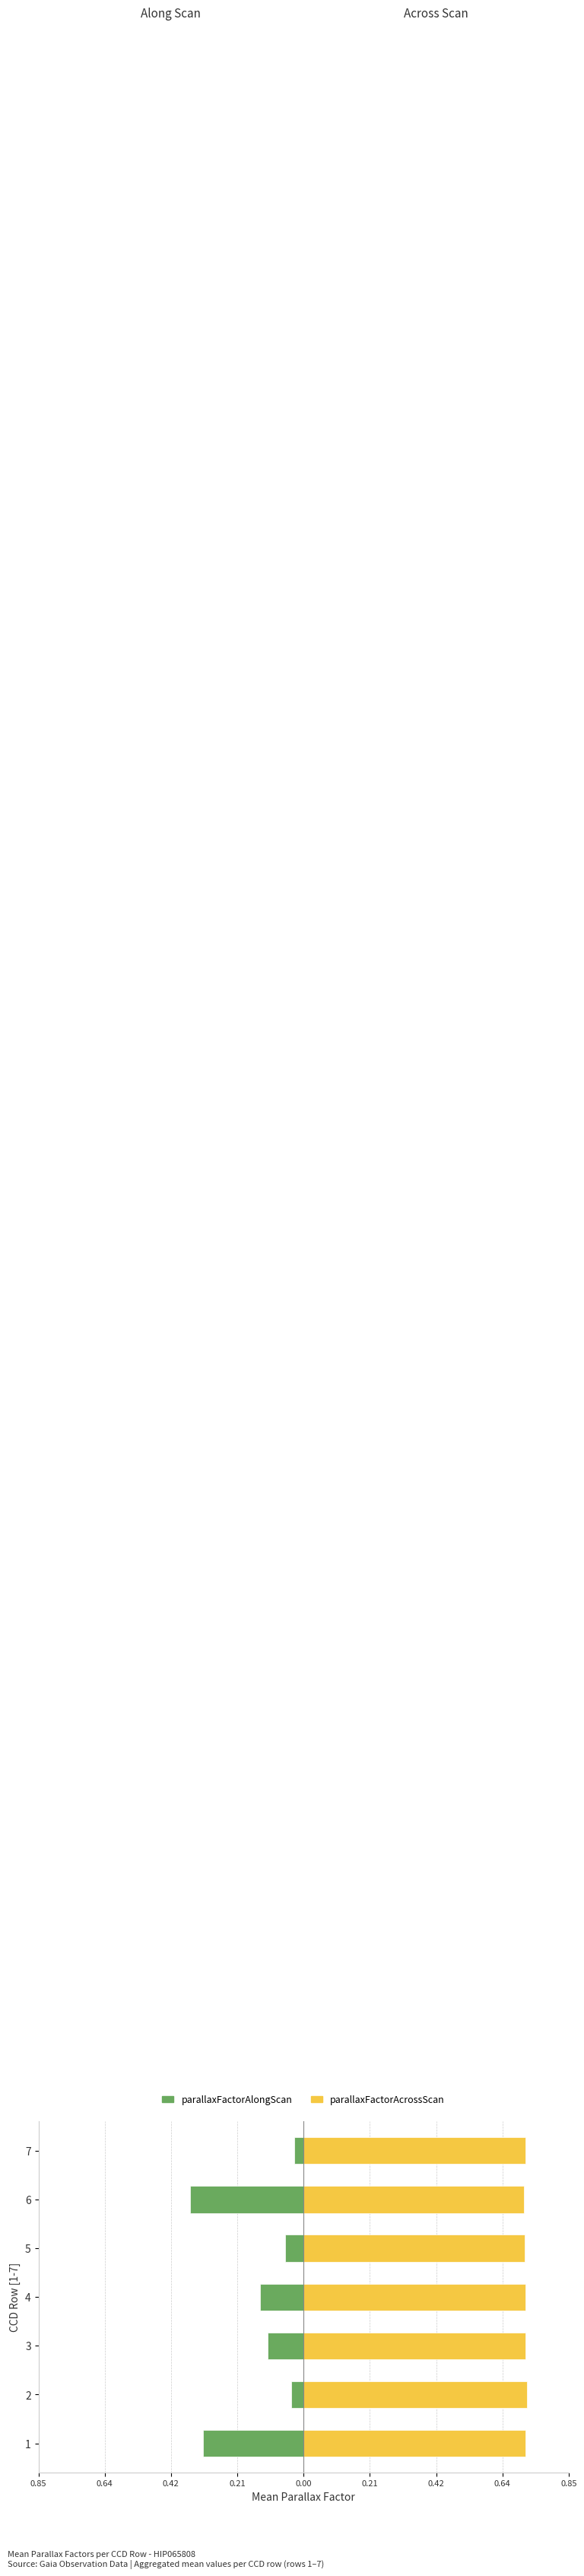

Does the chart contain any negative values?

Yes